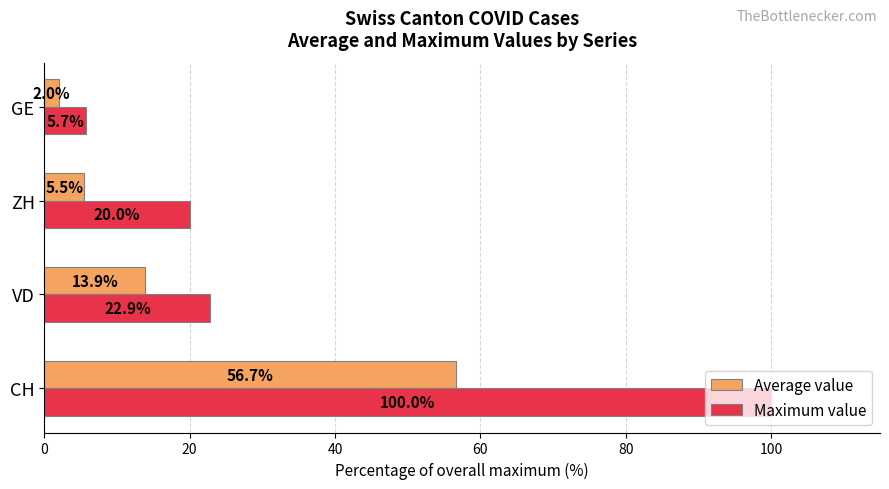

What is the sum of all Average value values?

78.1